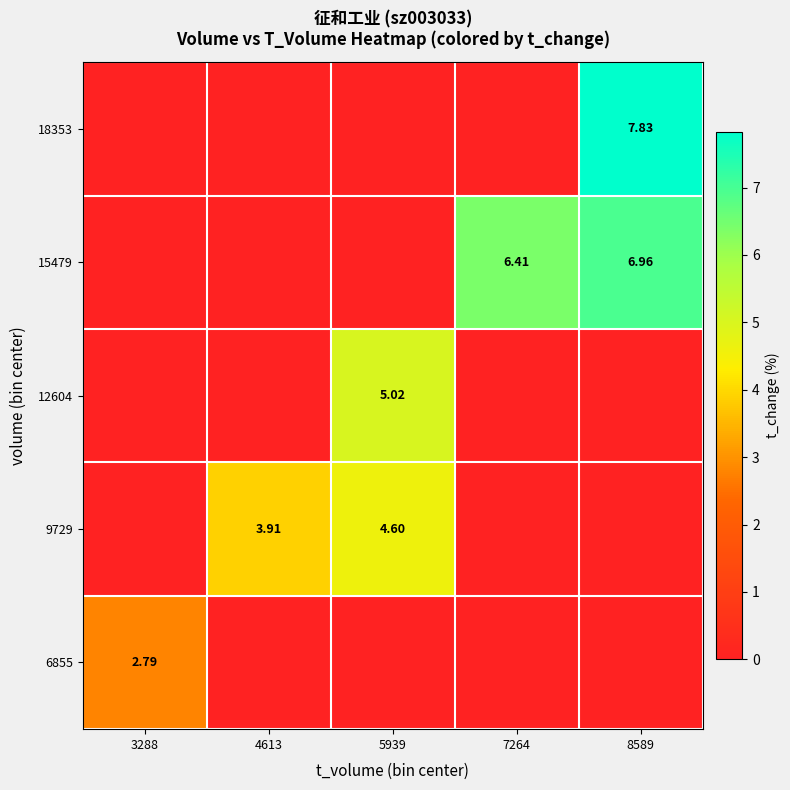

How many data points does each series have?

5